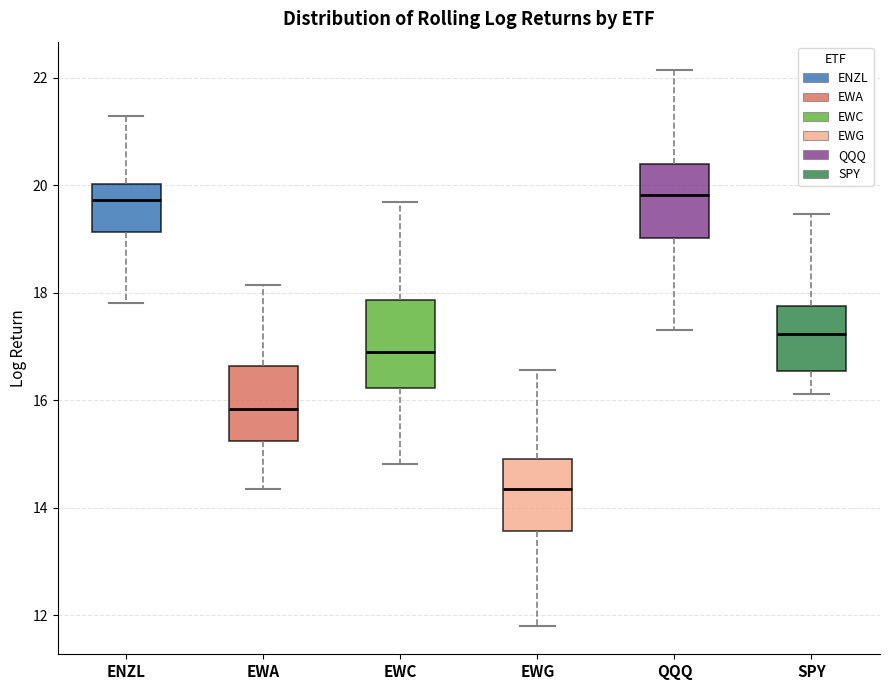

Which box is the tallest, from its lower edge to its upper edge?

EWC